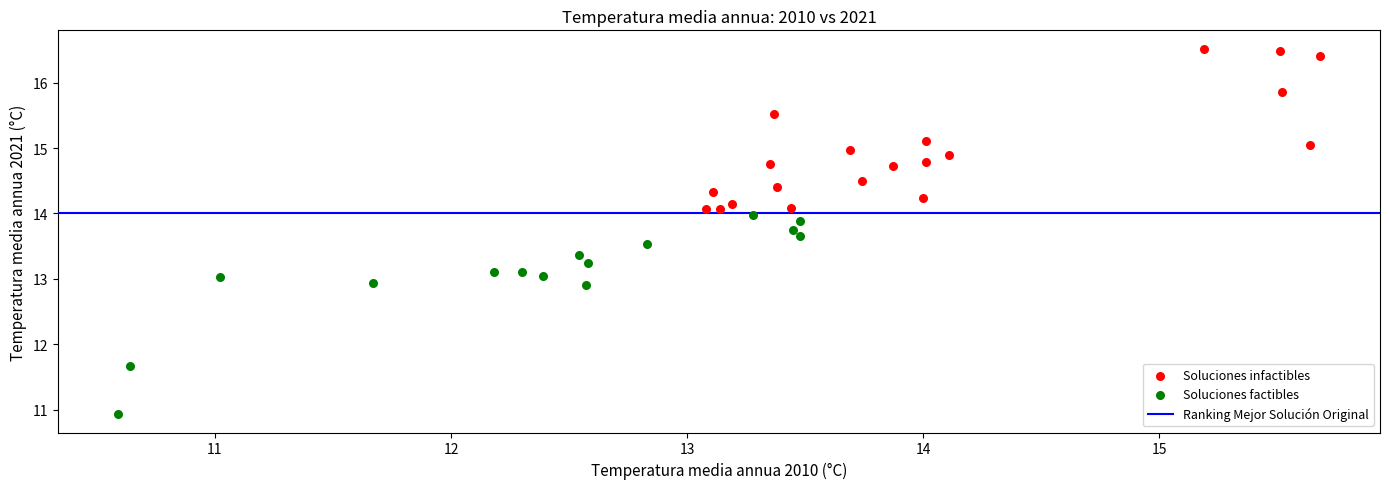

Which series contains the lowest Y value?

Soluciones factibles